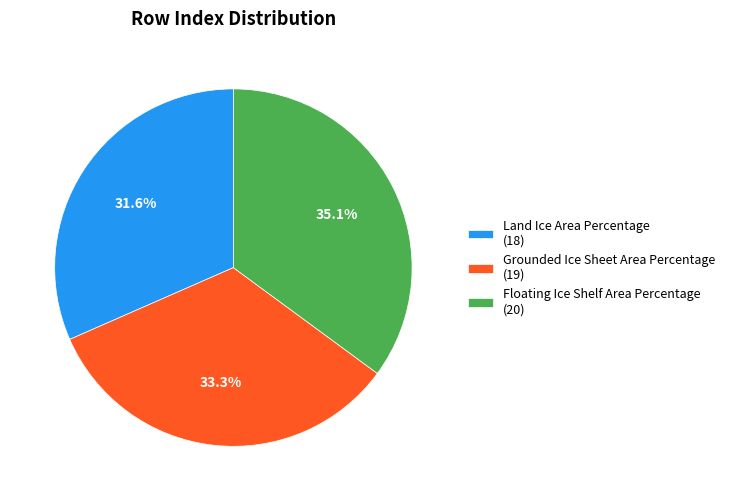

Count the number of slices in the pie.

3